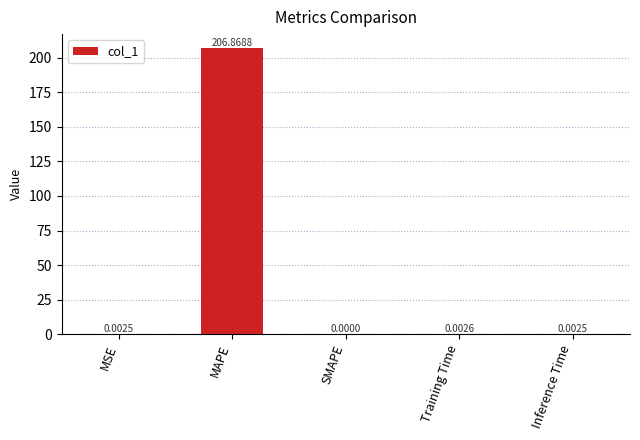

What is the maximum value shown in the chart?

206.9